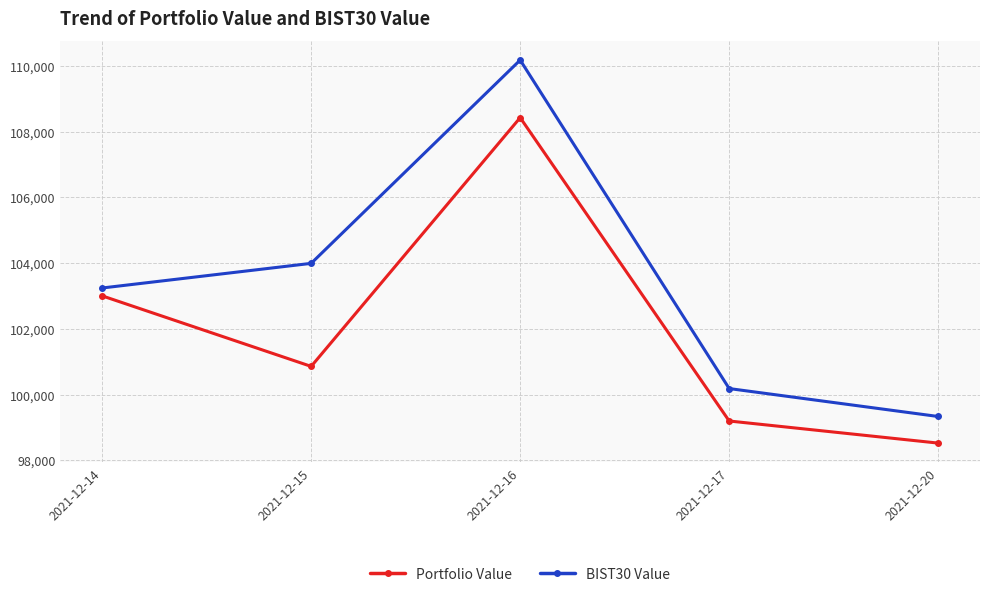

What is the average value of the BIST30 Value series?

103385.5